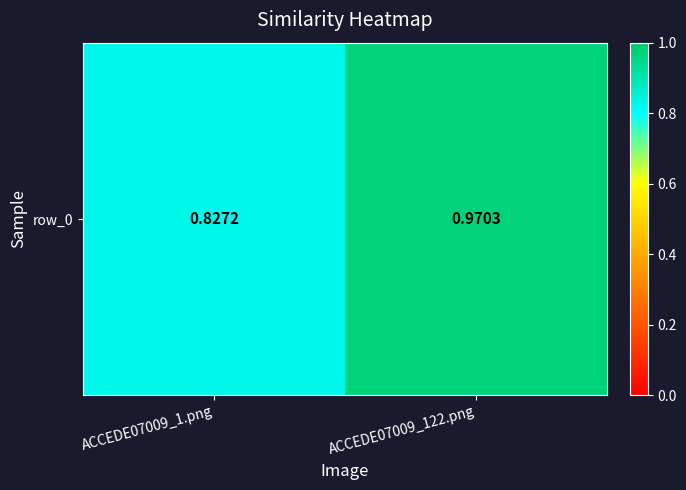

The chart shows a value of 1.2 at ACCEDE07009_1.png. True or false?

False